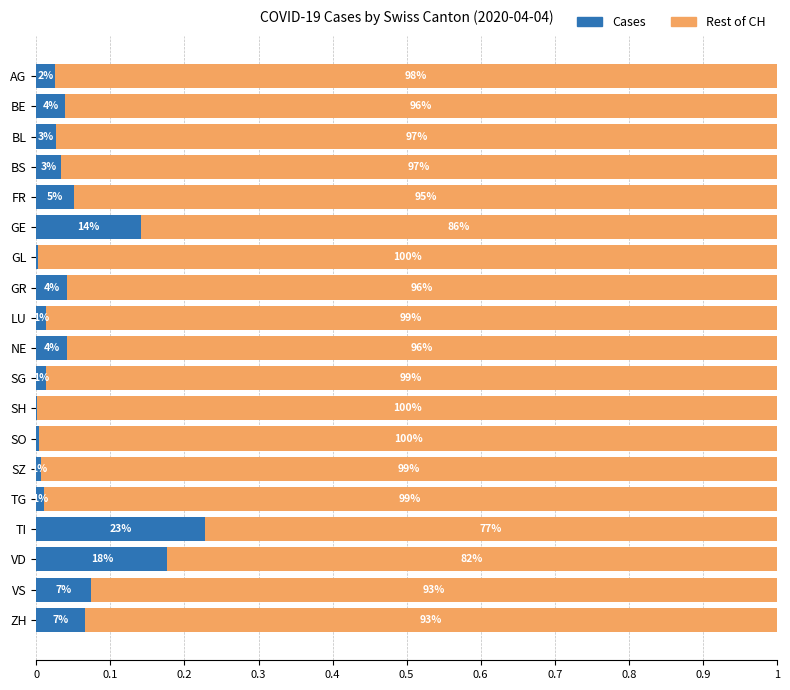

What are all the series names shown in the legend?

Cases, Rest of CH